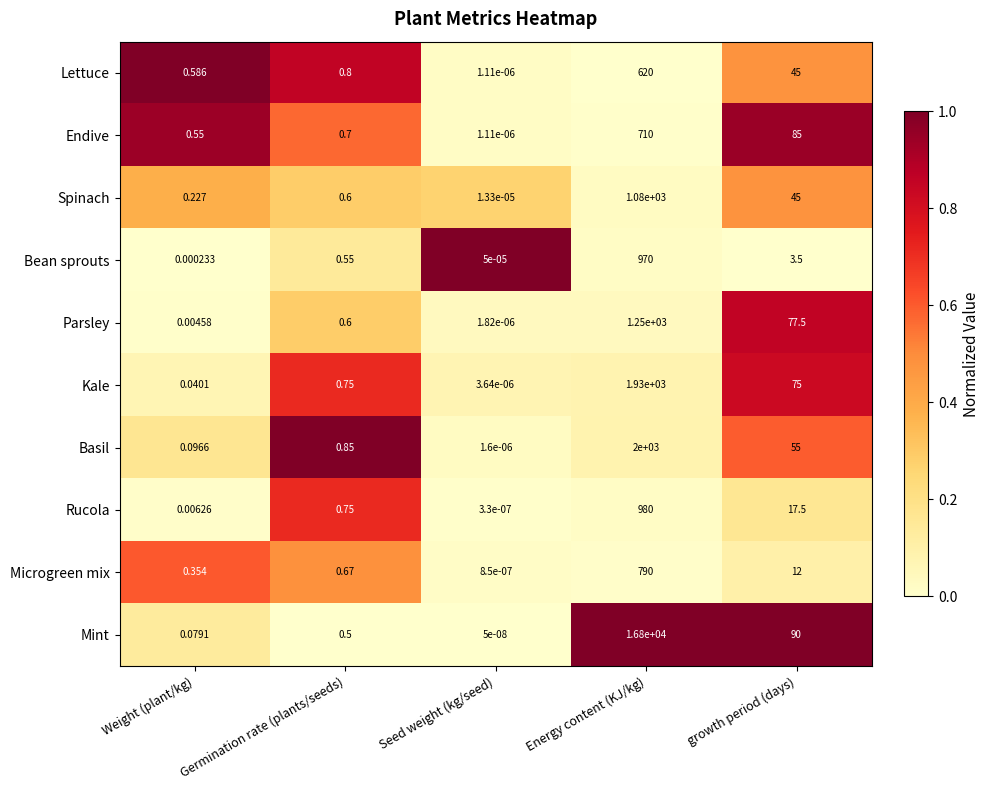

Which series changed the most between Seed weight (kg/seed) and Energy content (KJ/kg)?

Mint